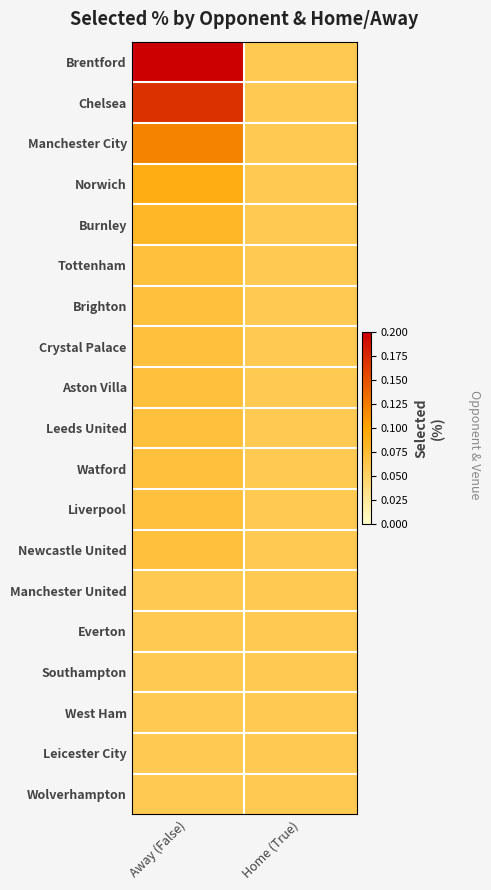

Which series has the widest spread of values?

Brentford